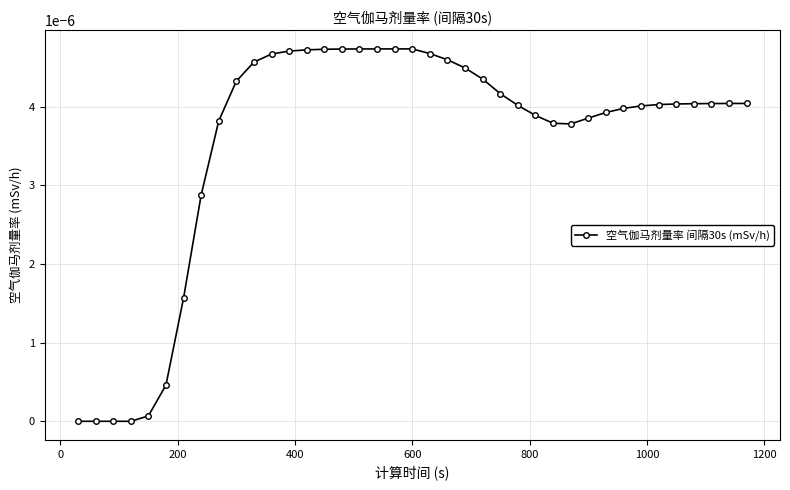

True or false: there are more than 0 points higher than both neighbors.

True